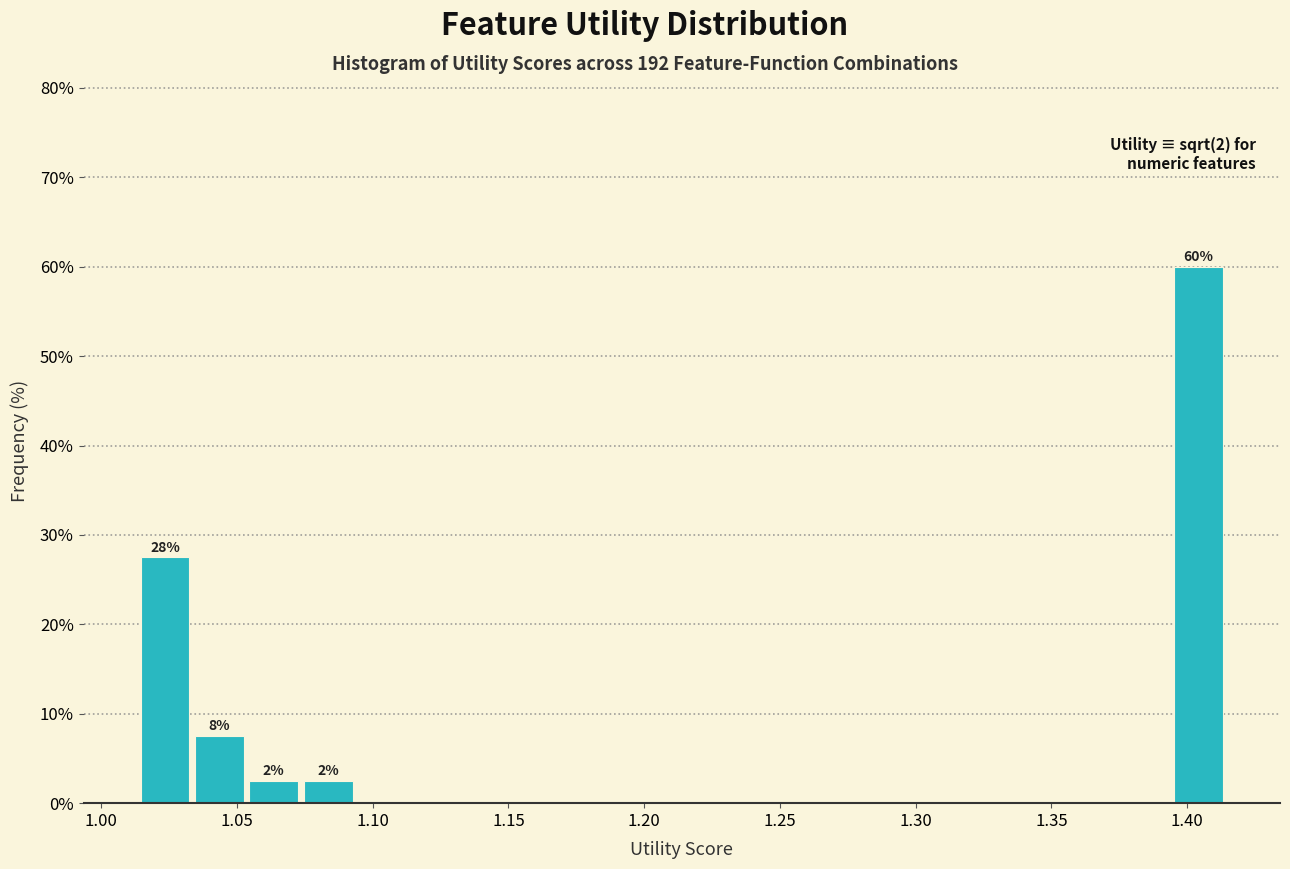

Over which range of the x-axis is the bar tallest?

1.395 to 1.415